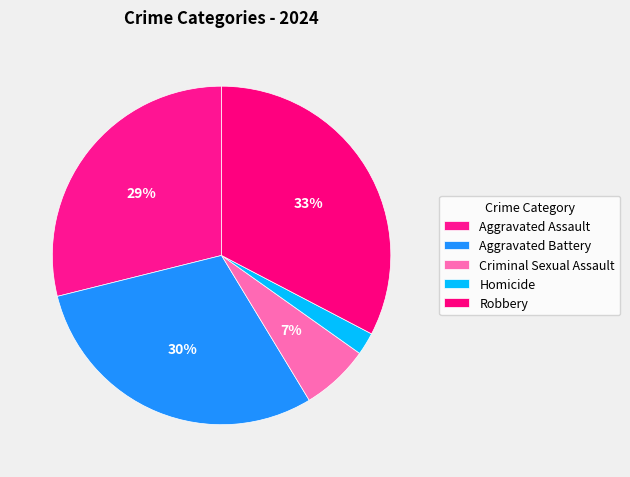

Which has a higher value, Aggravated Battery or Criminal Sexual Assault?

Aggravated Battery